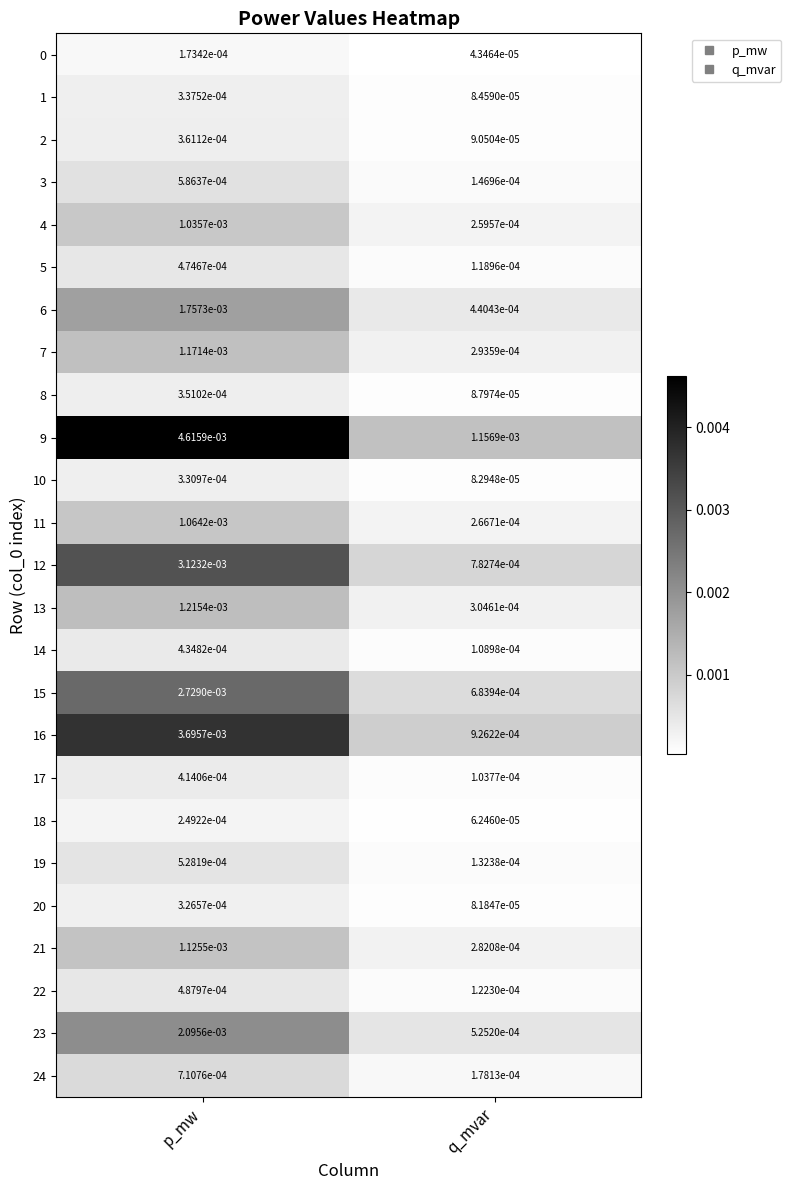

Rank the categories by 6 value from highest to lowest.

p_mw, q_mvar